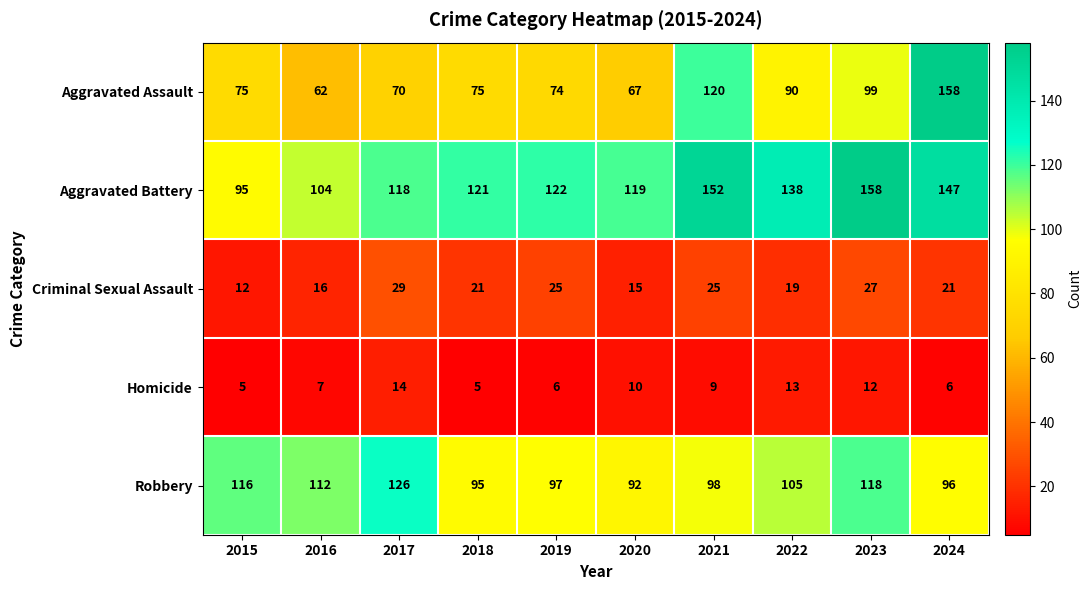

What is the sum of the Aggravated Battery values at 2018 and 2022?

259